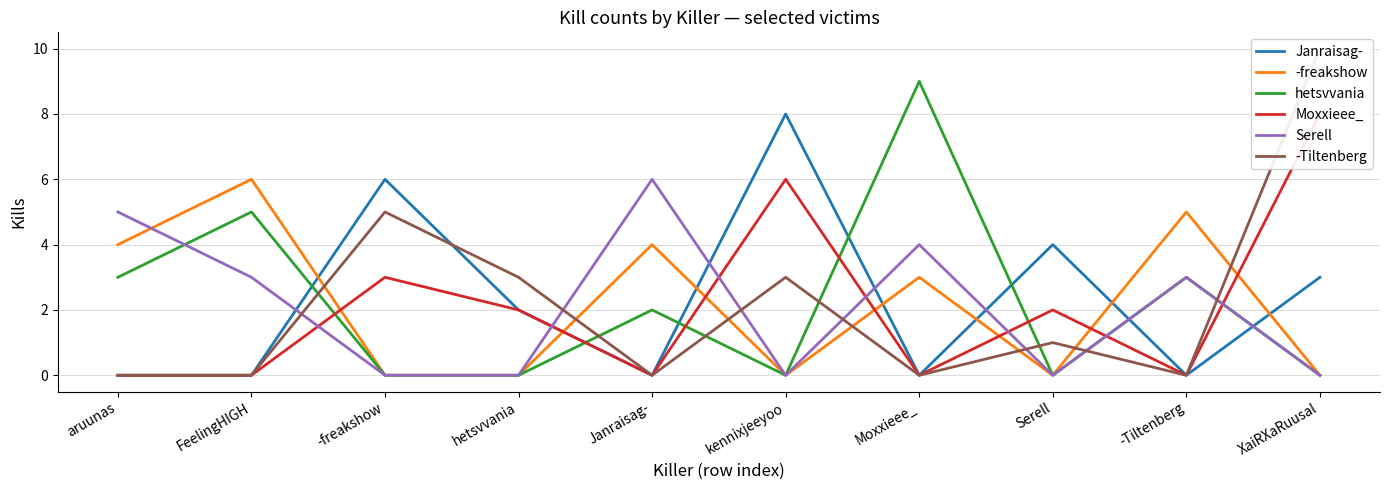

Reading left to right, extract all data points from this chart.

Janraisag-: aruunas=0	FeelingHIGH=0	-freakshow=6	hetsvvania=2	Janraisag-=0	kennixjeeyoo=8	Moxxieee_=0	Serell=4	-Tiltenberg=0	XaiRXaRuusal=3
-freakshow: aruunas=4	FeelingHIGH=6	-freakshow=0	hetsvvania=0	Janraisag-=4	kennixjeeyoo=0	Moxxieee_=3	Serell=0	-Tiltenberg=5	XaiRXaRuusal=0
hetsvvania: aruunas=3	FeelingHIGH=5	-freakshow=0	hetsvvania=0	Janraisag-=2	kennixjeeyoo=0	Moxxieee_=9	Serell=0	-Tiltenberg=3	XaiRXaRuusal=0
Moxxieee_: aruunas=0	FeelingHIGH=0	-freakshow=3	hetsvvania=2	Janraisag-=0	kennixjeeyoo=6	Moxxieee_=0	Serell=2	-Tiltenberg=0	XaiRXaRuusal=8
Serell: aruunas=5	FeelingHIGH=3	-freakshow=0	hetsvvania=0	Janraisag-=6	kennixjeeyoo=0	Moxxieee_=4	Serell=0	-Tiltenberg=3	XaiRXaRuusal=0
-Tiltenberg: aruunas=0	FeelingHIGH=0	-freakshow=5	hetsvvania=3	Janraisag-=0	kennixjeeyoo=3	Moxxieee_=0	Serell=1	-Tiltenberg=0	XaiRXaRuusal=10